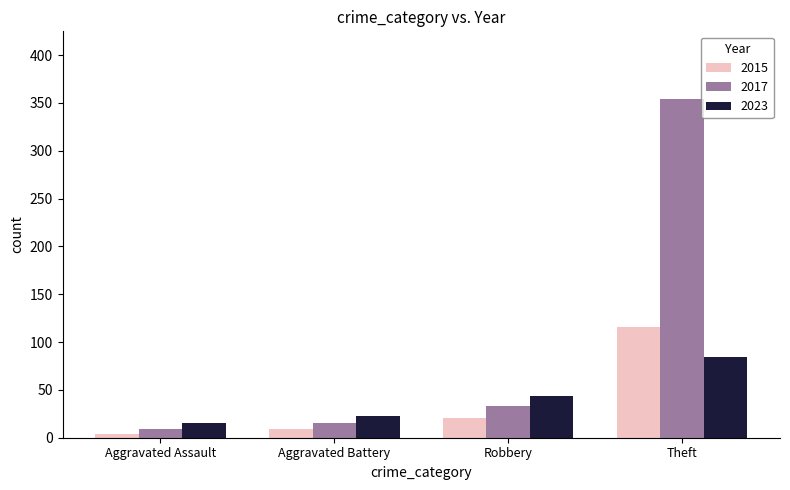

What is the sum of all 2017 values?

411